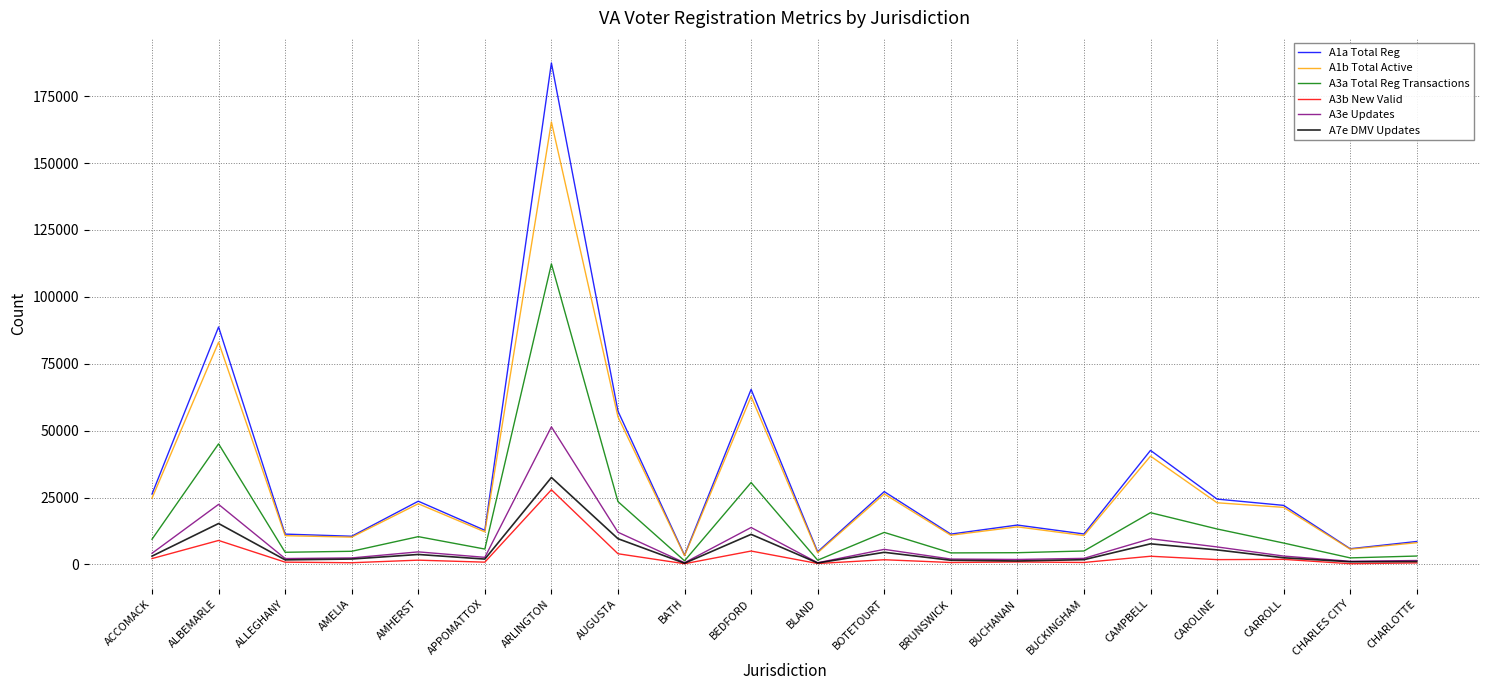

What is the difference between the second highest and second lowest values in the A1b Total Active series?

78657